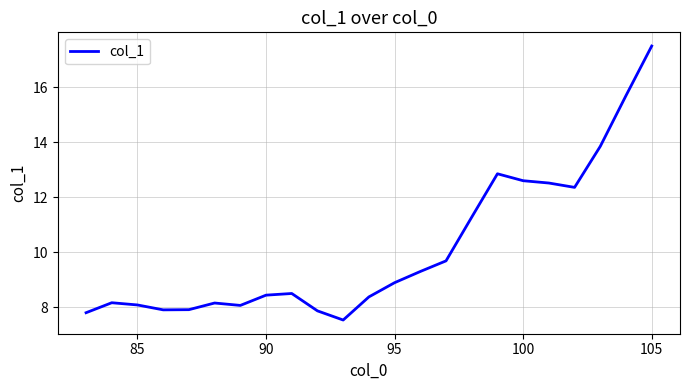

What is the difference between the maximum and minimum values?

10.0